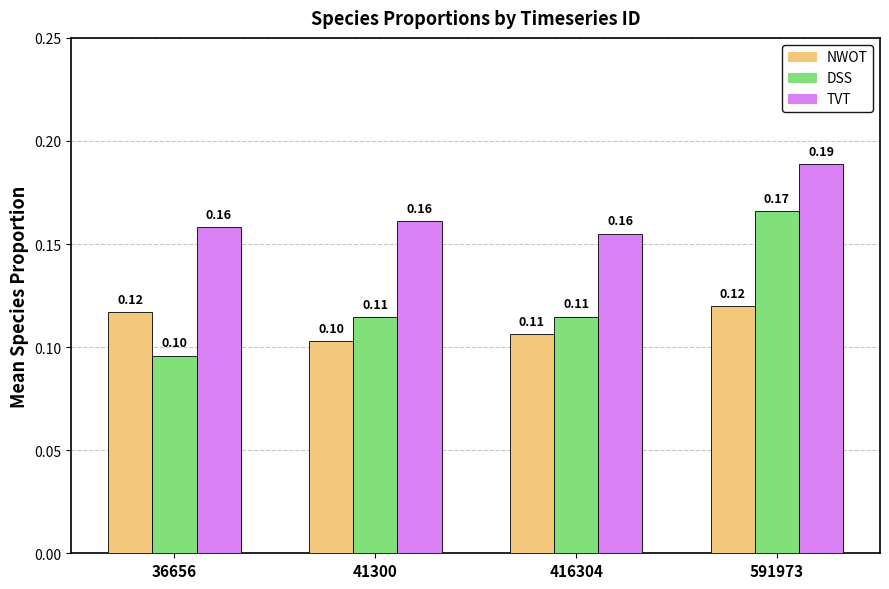

What is the approximate value of NWOT at 416304?

0.1